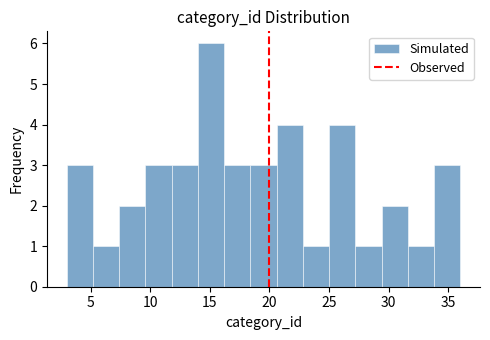

Reading left to right, transcribe this chart: for each bar, give the range it covers on the x-axis and its height. Neither the bar edges nor the heights are printed on the chart, so give them approximately, as read against the axes.

3.0 to 5.2: 3
5.2 to 7.4: 1
7.4 to 9.6: 2
9.6 to 11.8: 3
11.8 to 14.0: 3
14.0 to 16.2: 6
16.2 to 18.4: 3
18.4 to 20.6: 3
20.6 to 22.8: 4
22.8 to 25.0: 1
25.0 to 27.2: 4
27.2 to 29.4: 1
29.4 to 31.6: 2
31.6 to 33.8: 1
33.8 to 36.0: 3